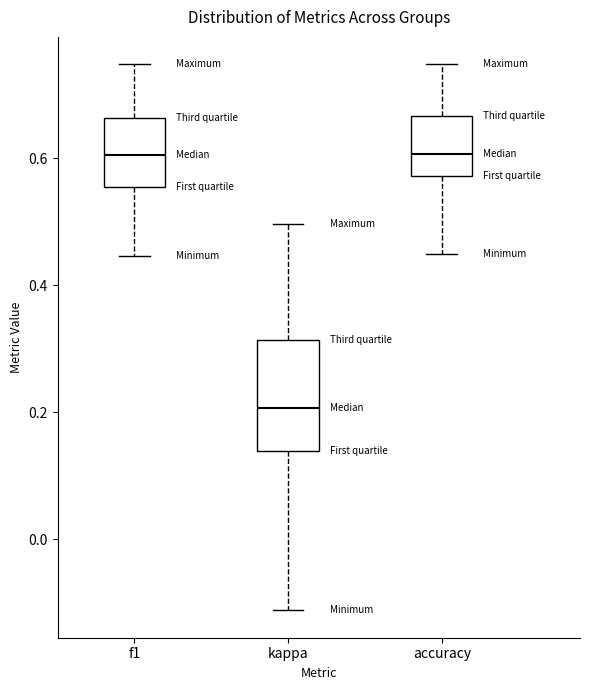

Where is the upper edge of the box for f1 on the y-axis? The values are not printed on the chart, so give them approximately, as read against the axis.

0.66